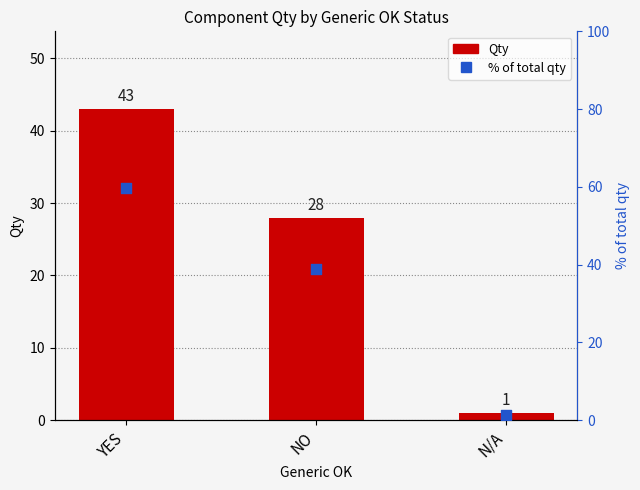

Which series has the largest Y range (max minus min)?

% of total qty